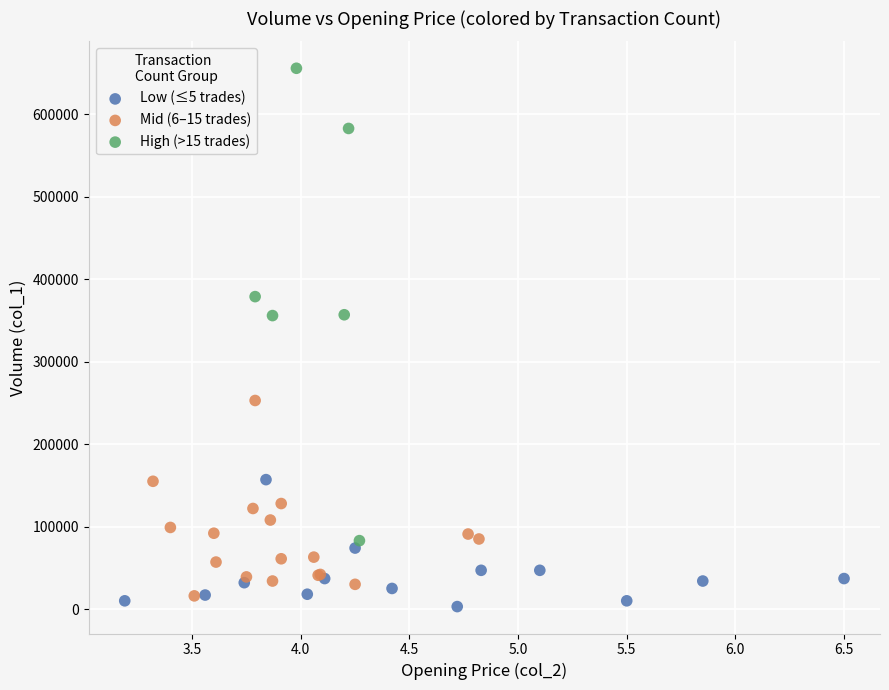

Which series has the widest spread of Y values?

High (>15 trades)